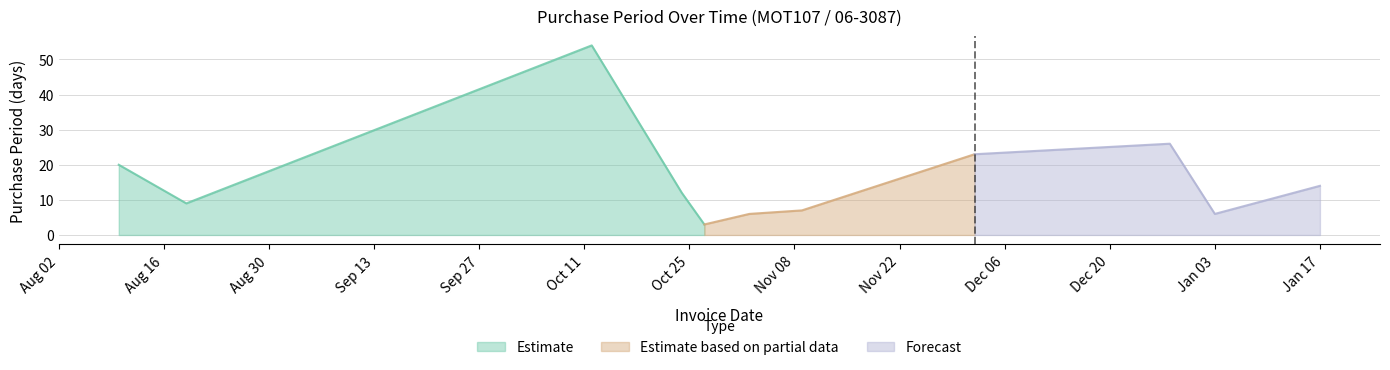

What is the sum of all values?

180